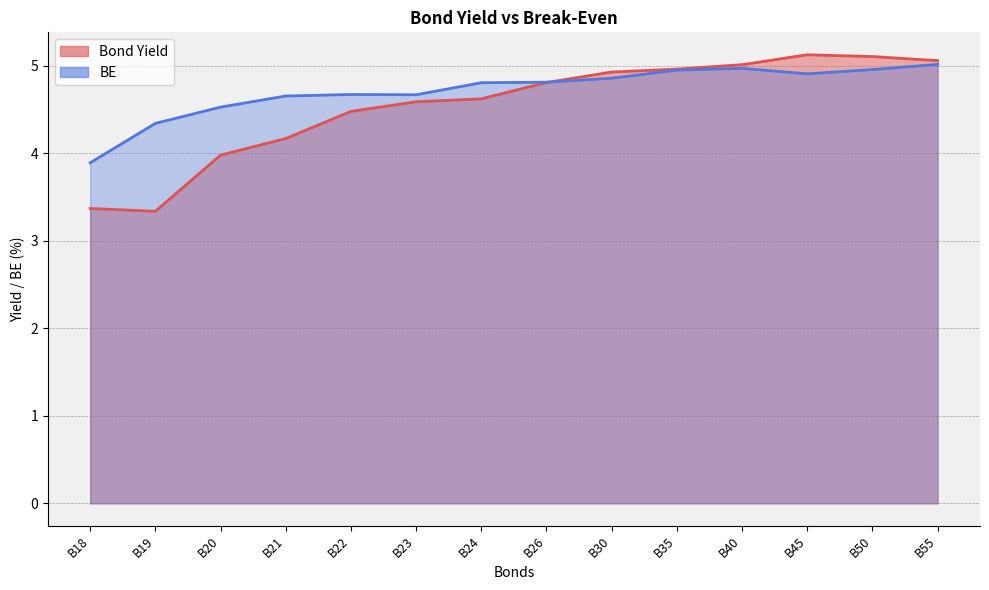

What is the difference between the second highest and second lowest values in the BE series?

0.6